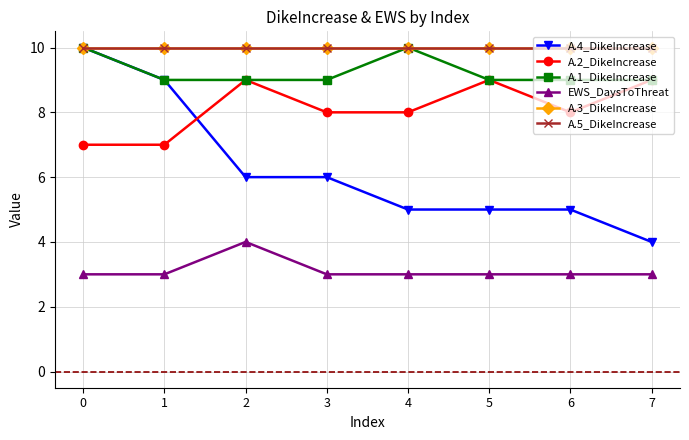

The value of A.1_DikeIncrease at 0 is 10. True or false?

True